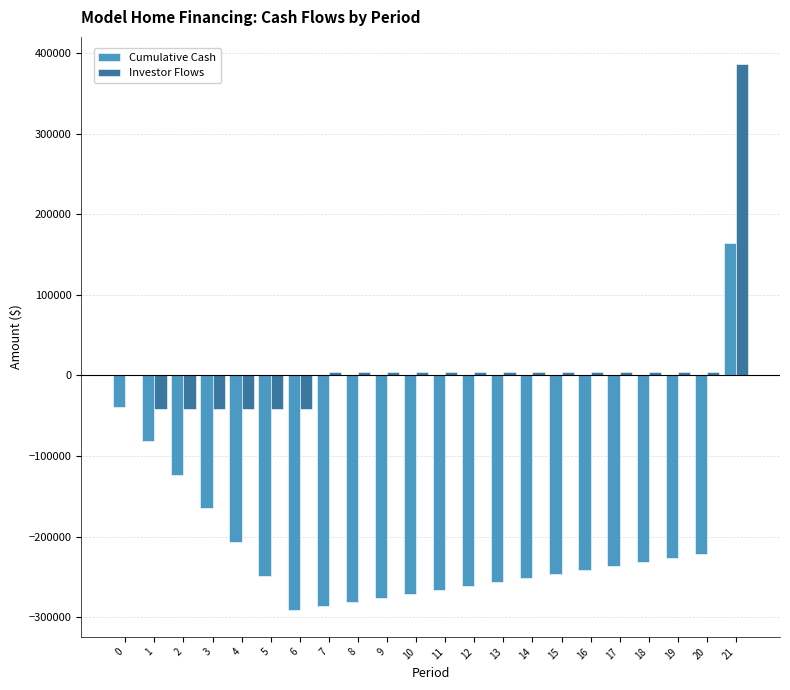

What is the greatest value displayed?

386534.5